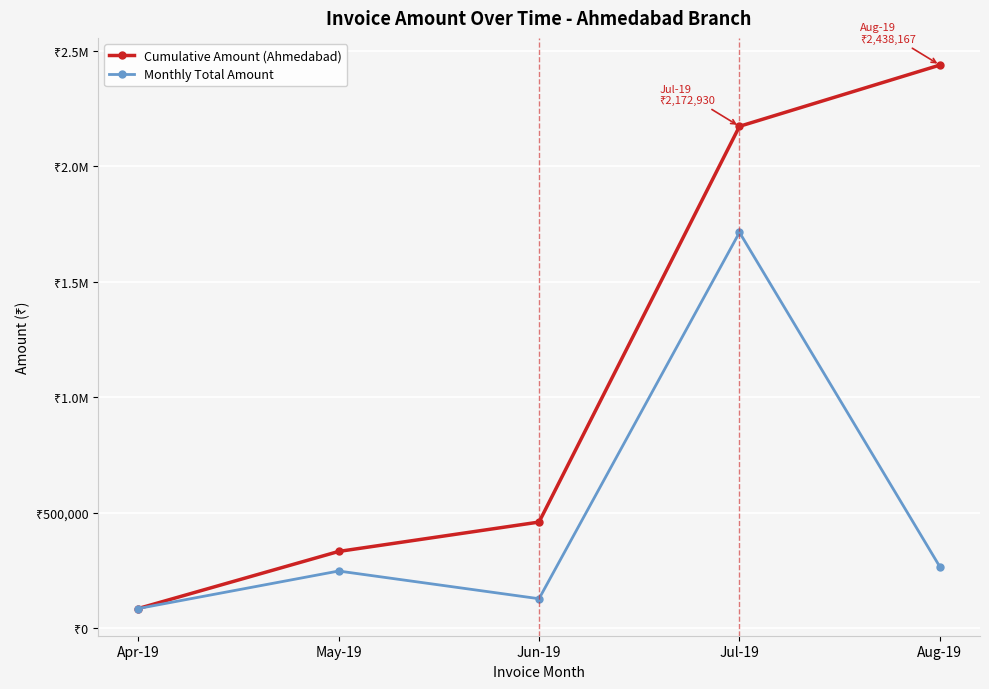

What is the difference between the highest and lowest values at Jun-19?

331989